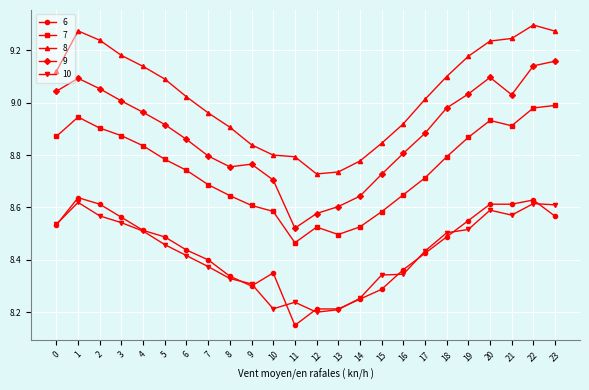

What is the spread (max minus min) of values at 8?

0.6